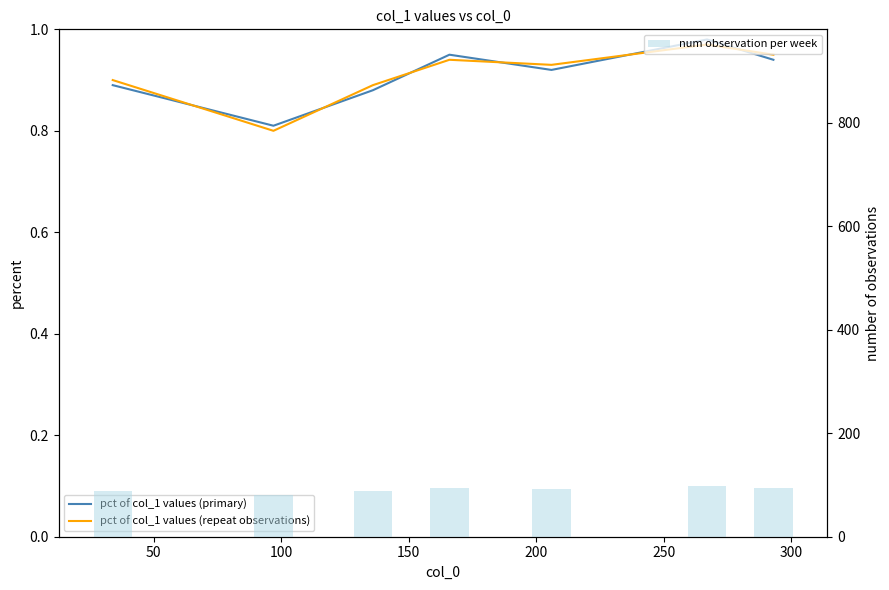

What is the sum of the num observation per week values at 300 and 250?

192.0